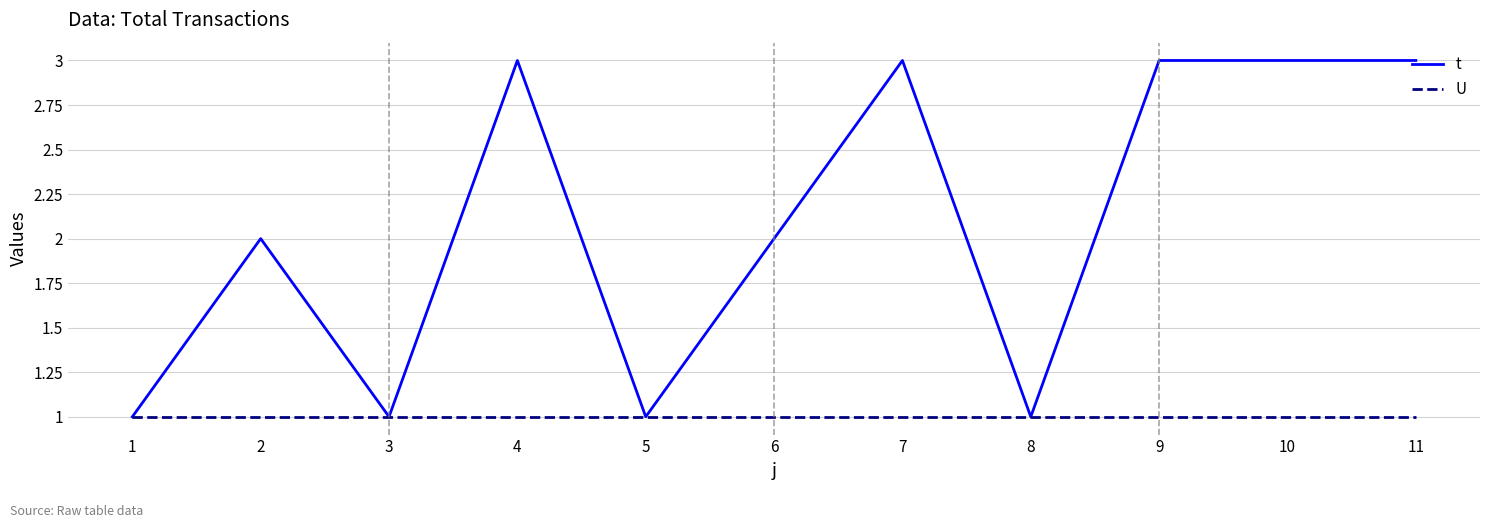

What is the sum of all U values?

11